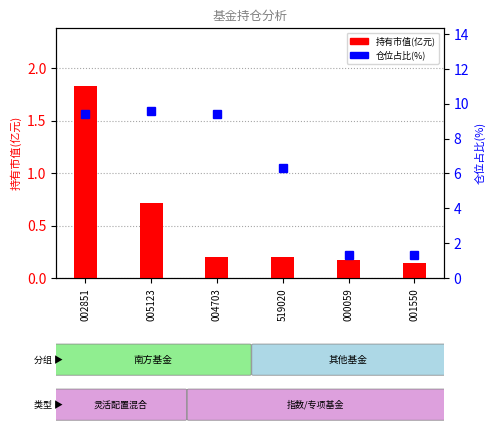

What value does the 持有市值(亿元) series have at 005123?

0.7